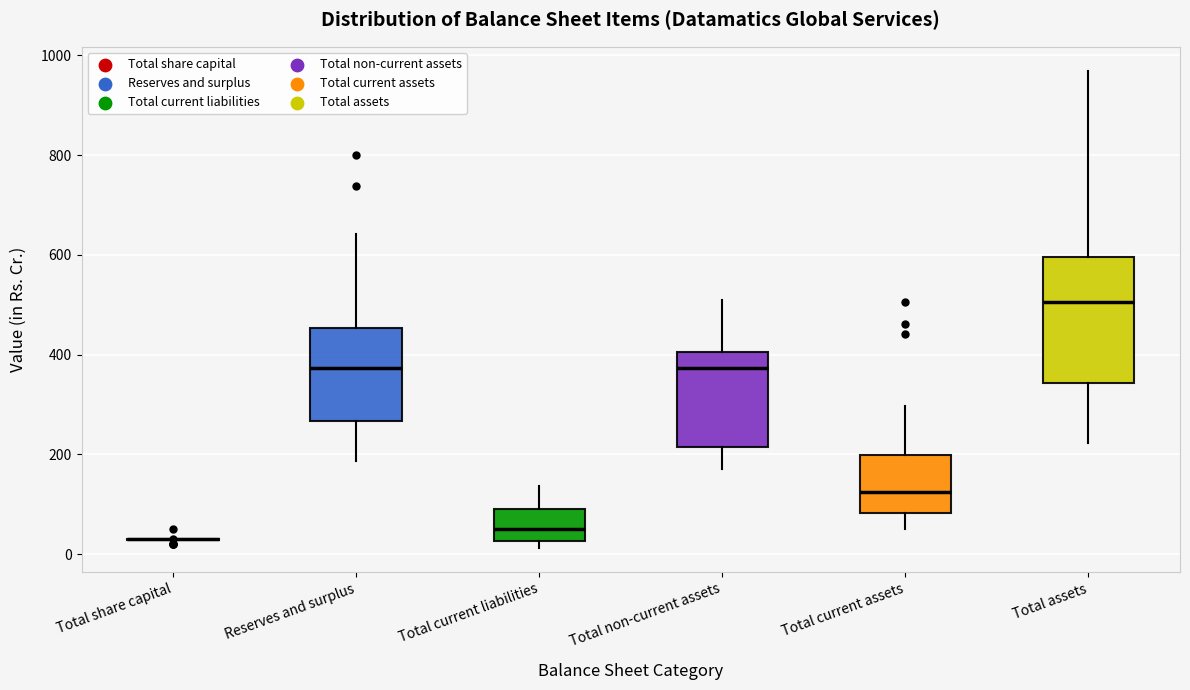

Reading left to right, read every box against the y-axis: the position of its median line, the range the box covers, and the ends of its whiskers. The values are not printed on the chart, so give them approximately, as read against the axis.

Total share capital: box collapsed to a line at 20, whiskers 20 to 20
Reserves and surplus: median 380, box 260 to 460, whiskers 180 to 640
Total current liabilities: median 40, box 20 to 100, whiskers 20 (just below the box's lower edge) to 140
Total non-current assets: median 380, box 220 to 400, whiskers 180 to 500
Total current assets: median 120, box 80 to 200, whiskers 60 to 300
Total assets: median 500, box 340 to 600, whiskers 220 to 960